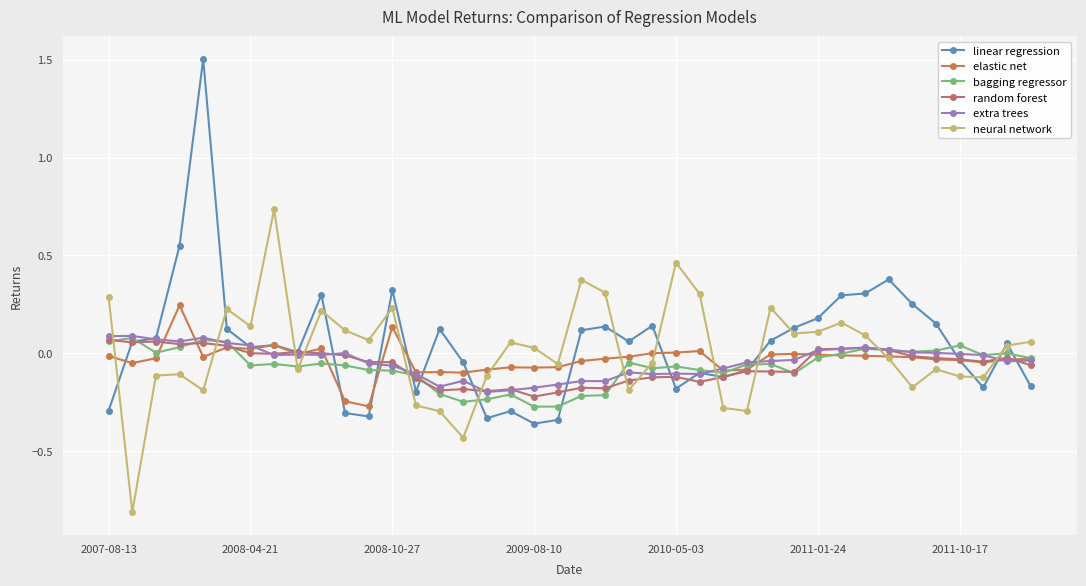

What is the minimum value shown in the chart?

-0.8